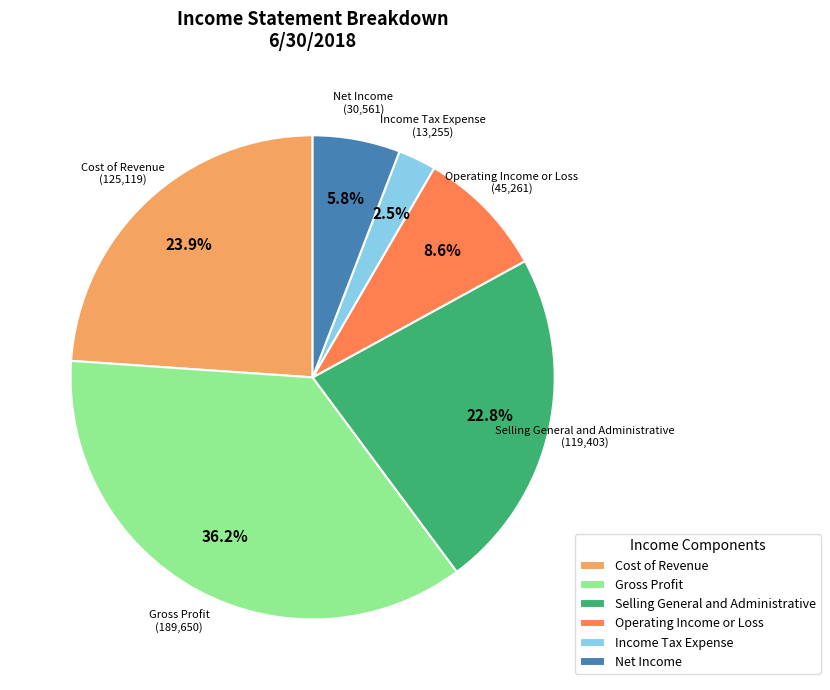

True or false: Selling General and Administrative accounts for 23% of the total.

True